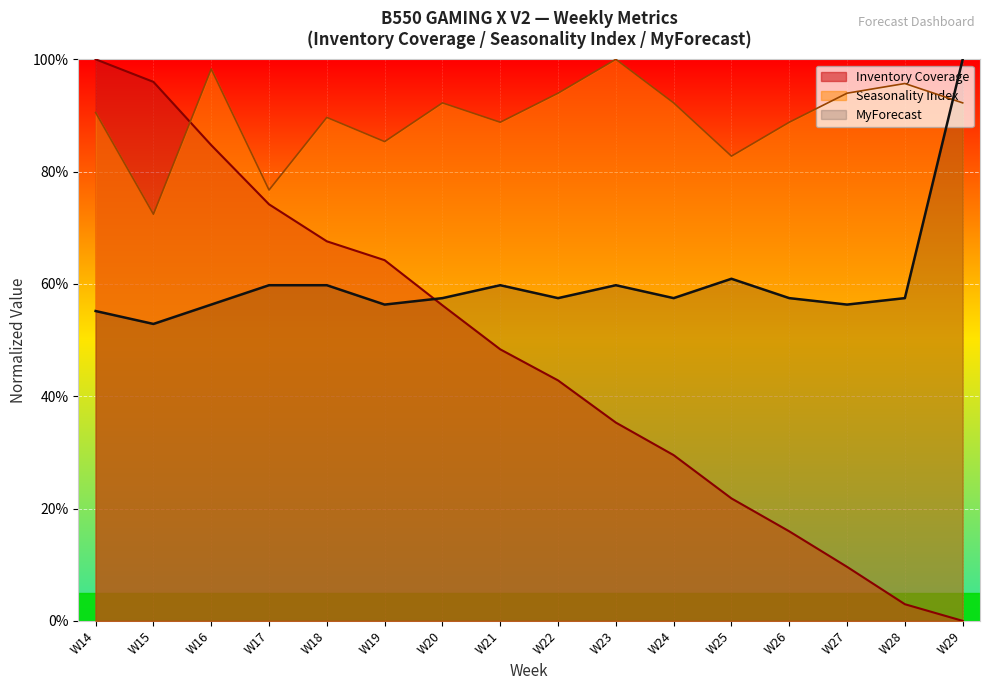

Between W15 and W24, which series saw the biggest shift?

Inventory Coverage